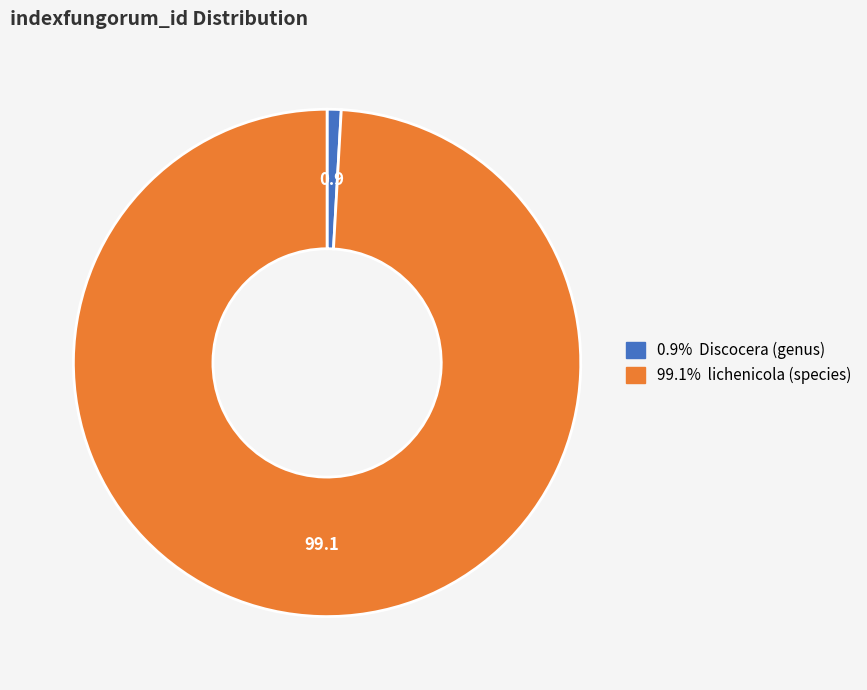

Does any single category account for the majority?

Yes